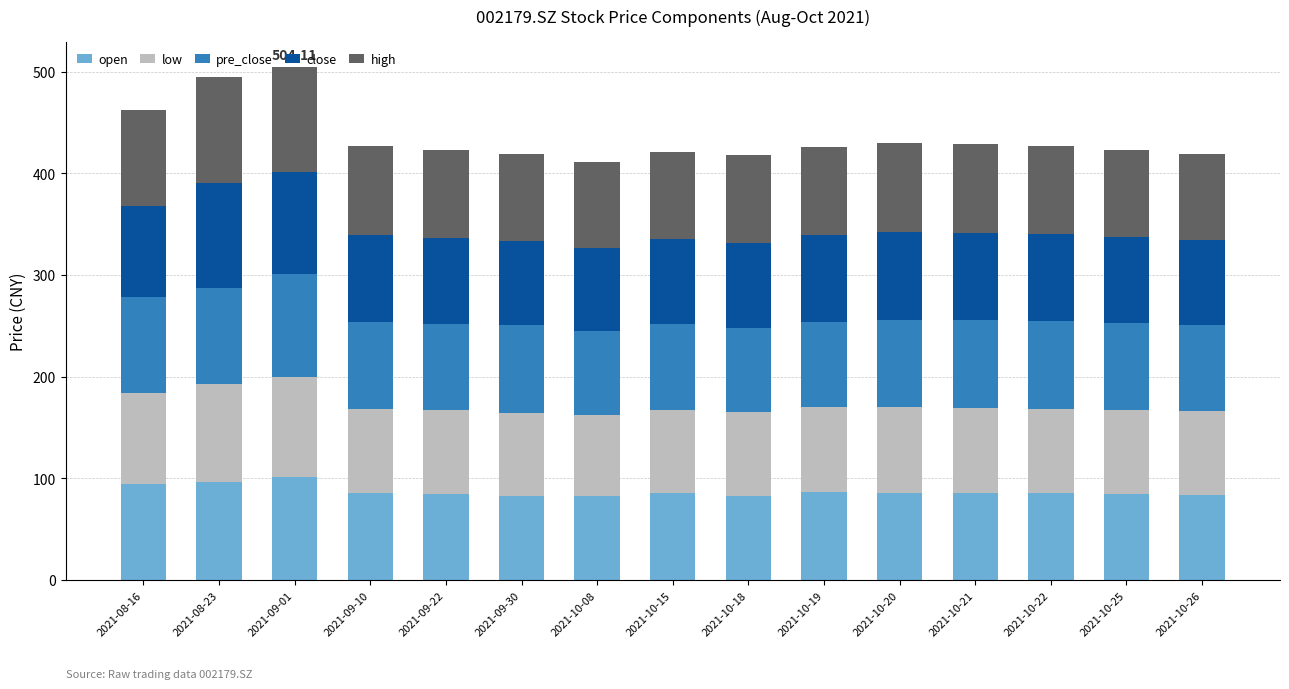

What is the sum of all open values?

1308.7